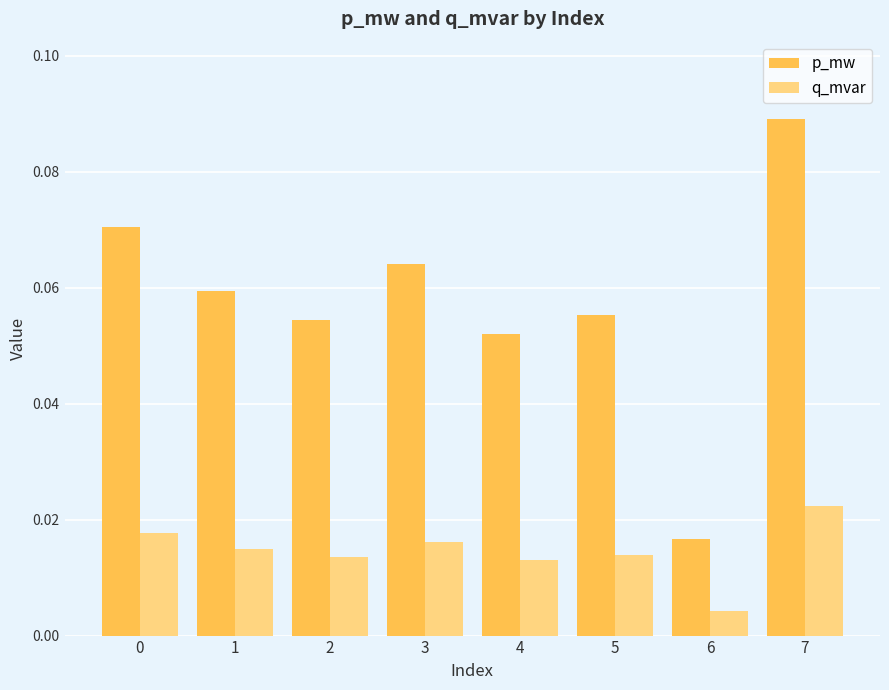

Is the value of q_mvar at 6 greater than the value of p_mw at 0?

No